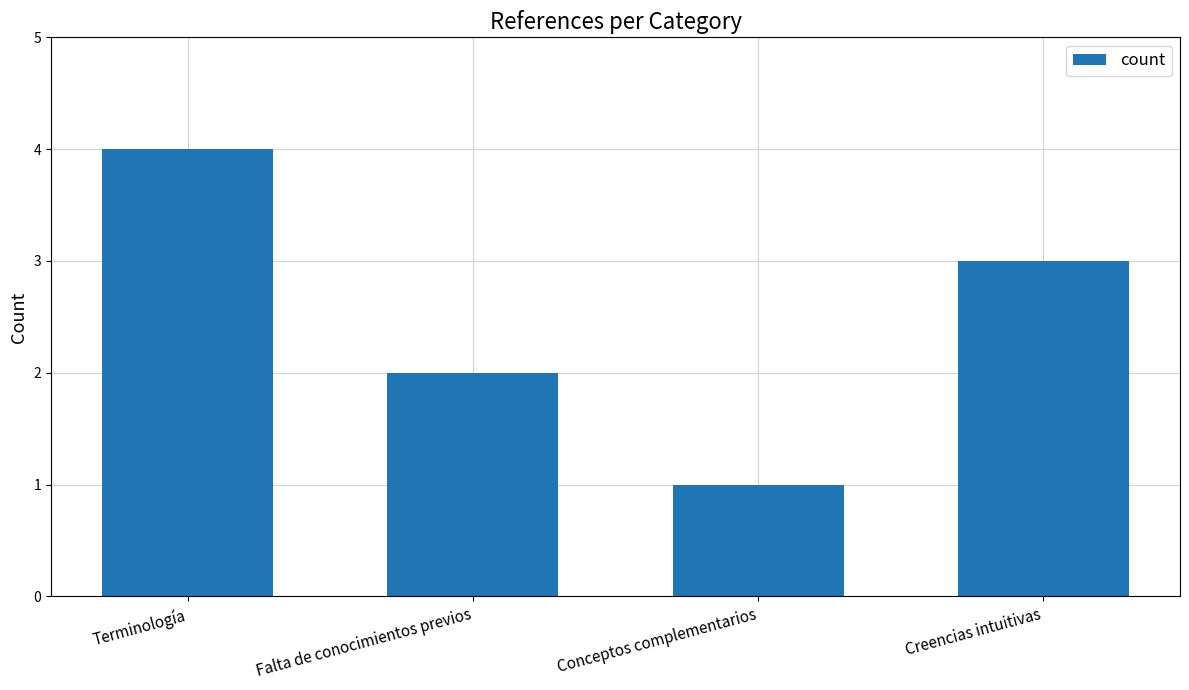

What is the label of the 4th bar from the right?

Terminología